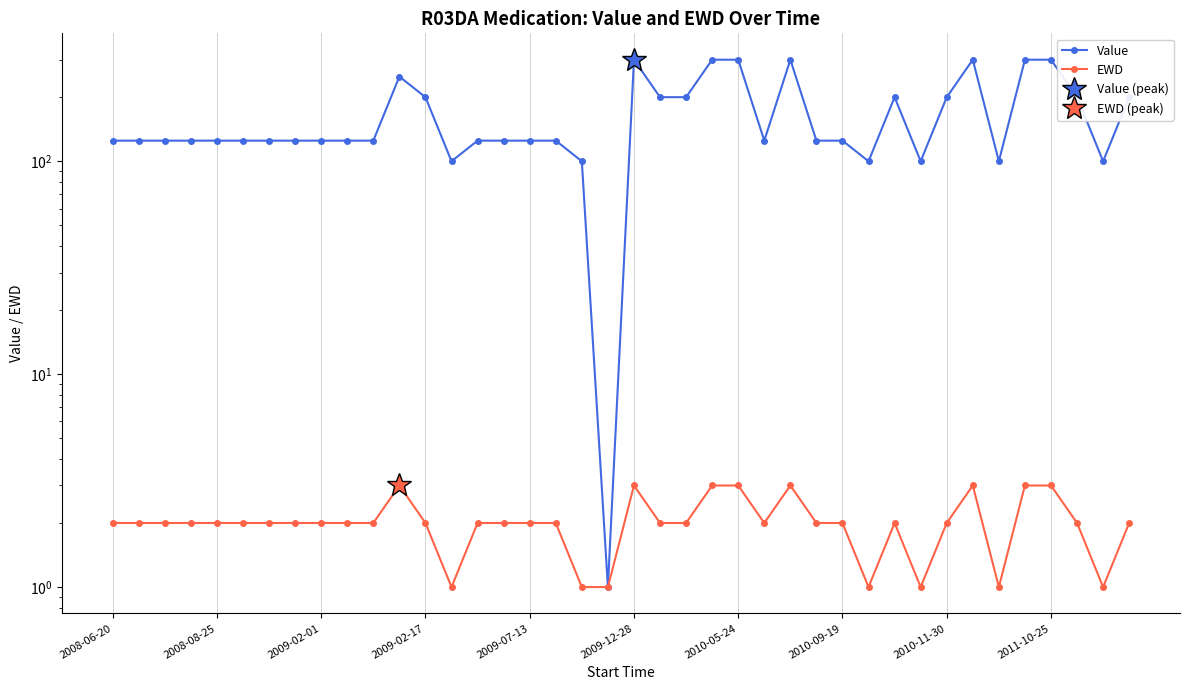

What is the difference between the second highest and minimum values in the Value series?

299